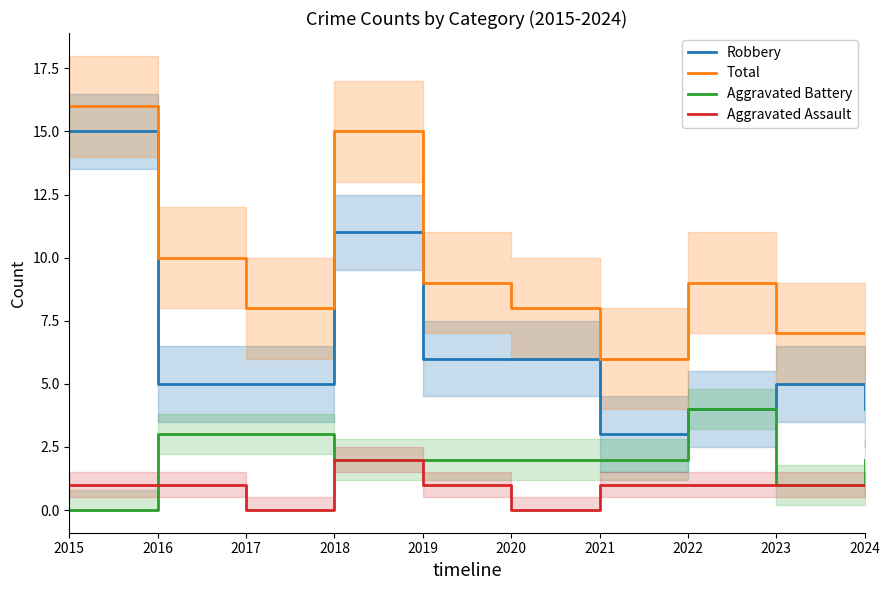

Is it true that Total equals 3 at 2024?

False